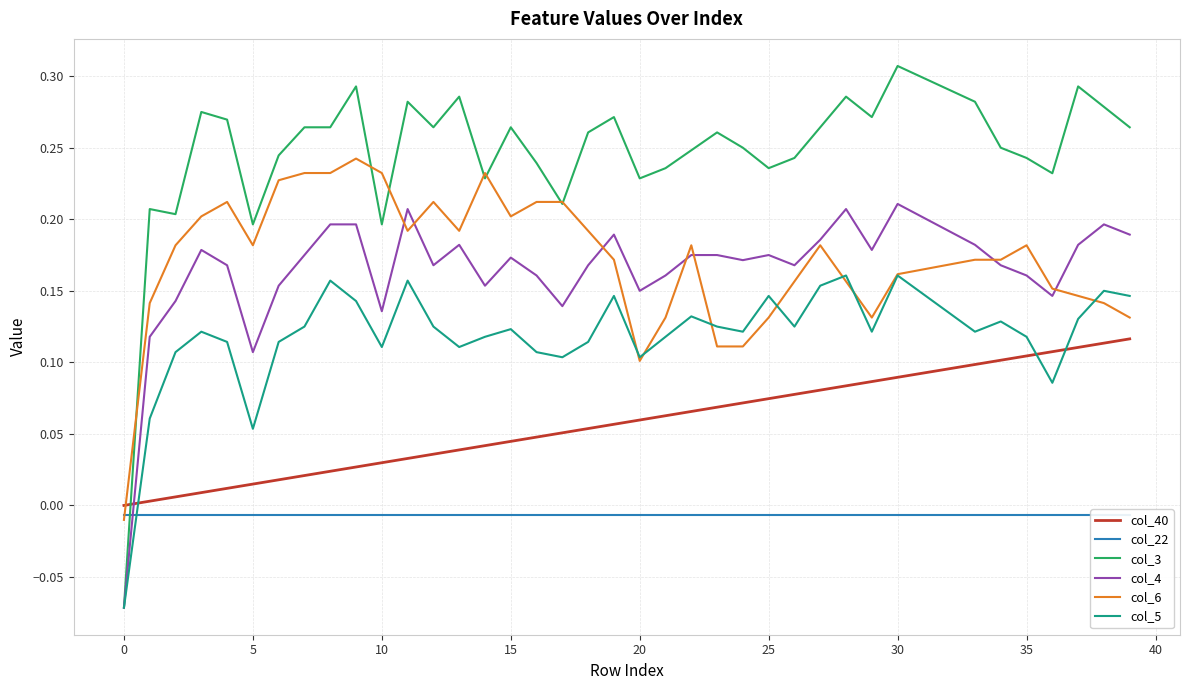

Does the chart have visible grid lines?

Yes